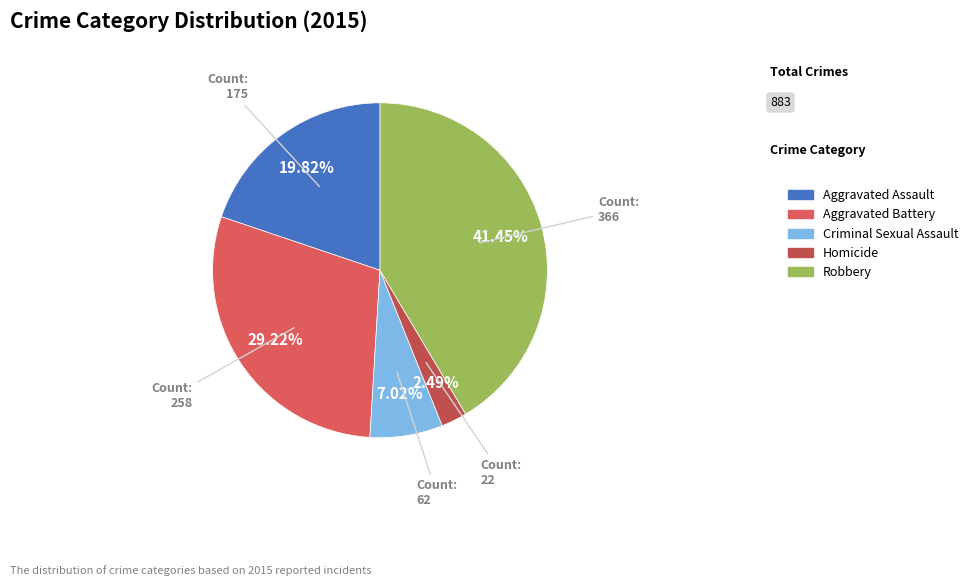

Count the number of slices in the pie.

5